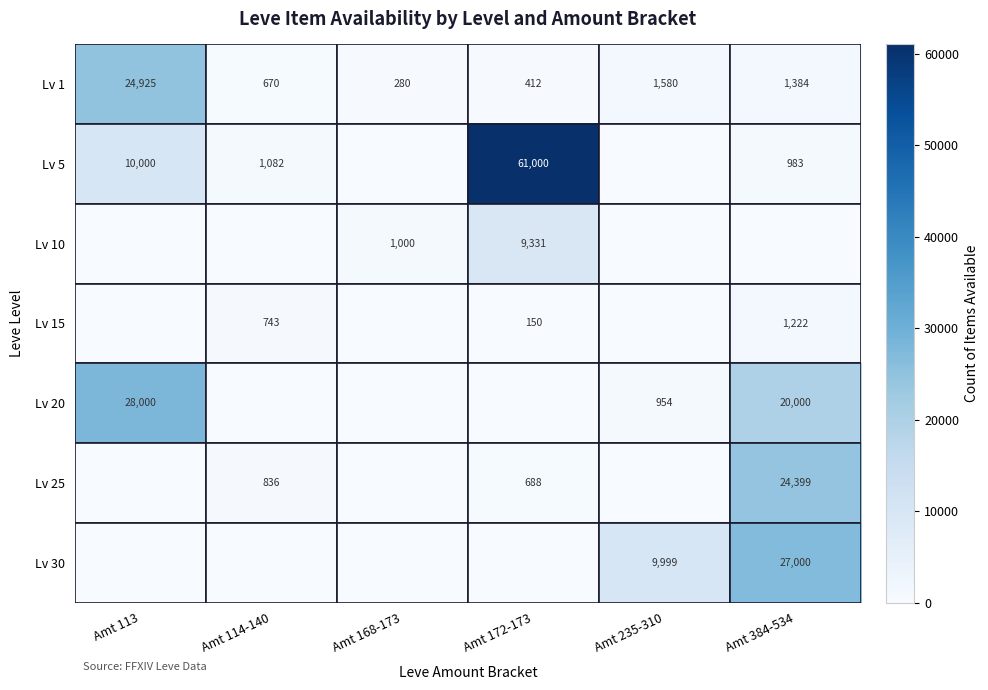

How many series are shown in this chart?

7